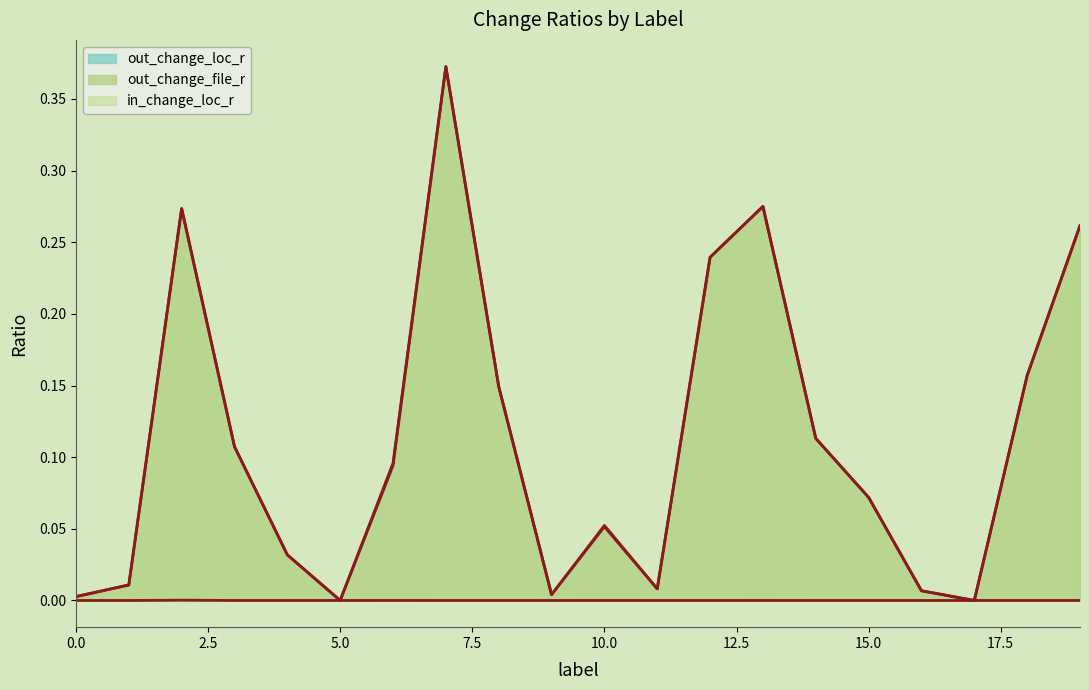

Does the chart have visible grid lines?

No